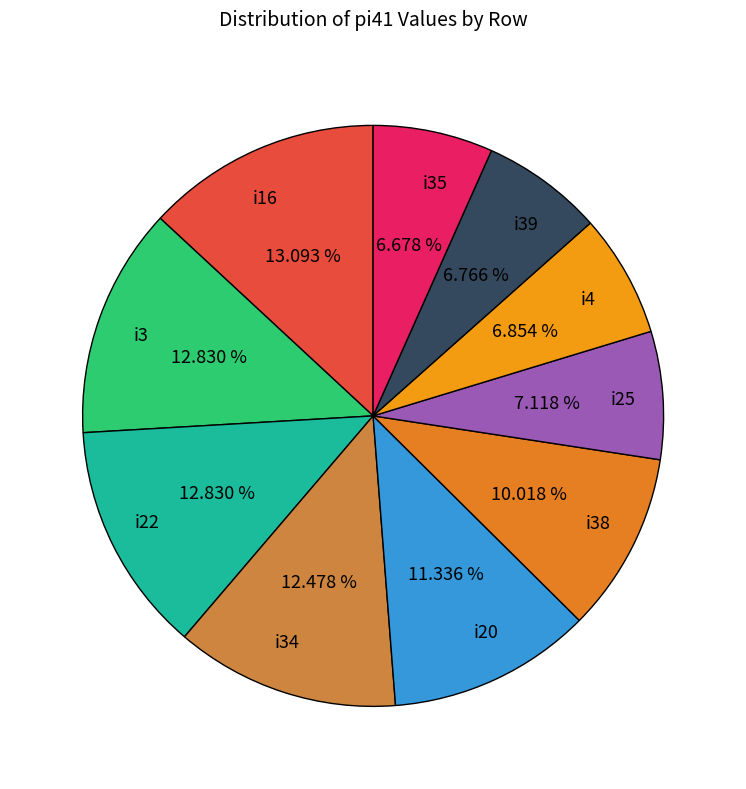

Does i25 represent more than half of the total?

No